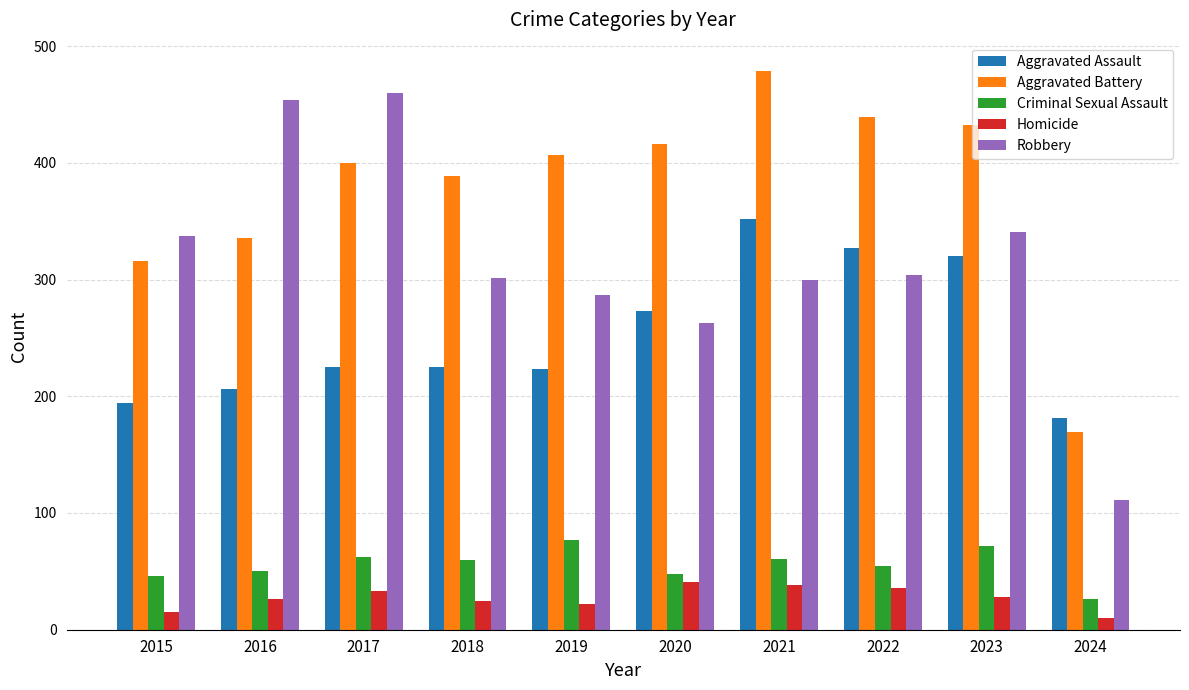

What is the sum of the Aggravated Assault values at 2023 and 2019?

543